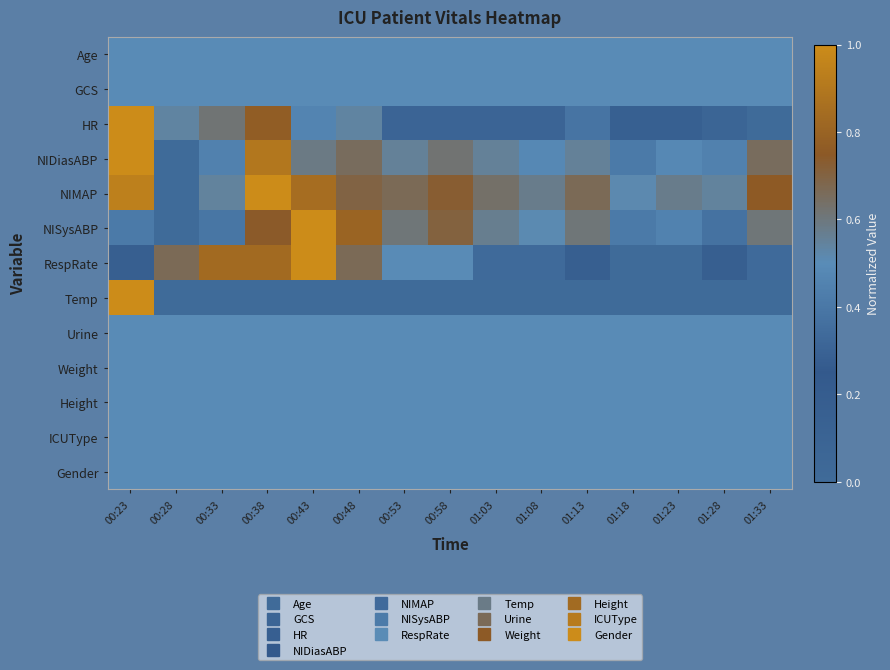

Reading left to right, transcribe all the data shown in this chart.

Age: 00:23=0.5	00:28=0.5	00:33=0.5	00:38=0.5	00:43=0.5	00:48=0.5	00:53=0.5	00:58=0.5	01:03=0.5	01:08=0.5	01:13=0.5	01:18=0.5	01:23=0.5	01:28=0.5	01:33=0.5
GCS: 00:23=0.5	00:28=0.5	00:33=0.5	00:38=0.5	00:43=0.5	00:48=0.5	00:53=0.5	00:58=0.5	01:03=0.5	01:08=0.5	01:13=0.5	01:18=0.5	01:23=0.5	01:28=0.5	01:33=0.5
HR: 00:23=1.0	00:28=0.5	00:33=0.6	00:38=0.8	00:43=0.5	00:48=0.5	00:53=0.3	00:58=0.3	01:03=0.3	01:08=0.3	01:13=0.4	01:18=0.2	01:23=0.2	01:28=0.1	01:33=0.0
NIDiasABP: 00:23=1.0	00:28=0.0	00:33=0.4	00:38=0.9	00:43=0.6	00:48=0.7	00:53=0.6	00:58=0.6	01:03=0.6	01:08=0.5	01:13=0.6	01:18=0.4	01:23=0.5	01:28=0.4	01:33=0.7
NIMAP: 00:23=0.9	00:28=0.0	00:33=0.5	00:38=1.0	00:43=0.8	00:48=0.7	00:53=0.7	00:58=0.7	01:03=0.6	01:08=0.6	01:13=0.7	01:18=0.5	01:23=0.6	01:28=0.5	01:33=0.8
NISysABP: 00:23=0.4	00:28=0.0	00:33=0.4	00:38=0.7	00:43=1.0	00:48=0.8	00:53=0.6	00:58=0.7	01:03=0.6	01:08=0.5	01:13=0.6	01:18=0.4	01:23=0.5	01:28=0.4	01:33=0.6
RespRate: 00:23=0.2	00:28=0.7	00:33=0.8	00:38=0.8	00:43=1.0	00:48=0.7	00:53=0.5	00:58=0.5	01:03=0.3	01:08=0.3	01:13=0.2	01:18=0.0	01:23=0.0	01:28=0.2	01:33=0.3
Temp: 00:23=1.0	00:28=0.0	00:33=0.0	00:38=0.0	00:43=0.0	00:48=0.0	00:53=0.0	00:58=0.0	01:03=0.0	01:08=0.0	01:13=0.0	01:18=0.0	01:23=0.0	01:28=0.0	01:33=0.0
Urine: 00:23=0.5	00:28=0.5	00:33=0.5	00:38=0.5	00:43=0.5	00:48=0.5	00:53=0.5	00:58=0.5	01:03=0.5	01:08=0.5	01:13=0.5	01:18=0.5	01:23=0.5	01:28=0.5	01:33=0.5
Weight: 00:23=0.5	00:28=0.5	00:33=0.5	00:38=0.5	00:43=0.5	00:48=0.5	00:53=0.5	00:58=0.5	01:03=0.5	01:08=0.5	01:13=0.5	01:18=0.5	01:23=0.5	01:28=0.5	01:33=0.5
Height: 00:23=0.5	00:28=0.5	00:33=0.5	00:38=0.5	00:43=0.5	00:48=0.5	00:53=0.5	00:58=0.5	01:03=0.5	01:08=0.5	01:13=0.5	01:18=0.5	01:23=0.5	01:28=0.5	01:33=0.5
ICUType: 00:23=0.5	00:28=0.5	00:33=0.5	00:38=0.5	00:43=0.5	00:48=0.5	00:53=0.5	00:58=0.5	01:03=0.5	01:08=0.5	01:13=0.5	01:18=0.5	01:23=0.5	01:28=0.5	01:33=0.5
Gender: 00:23=0.5	00:28=0.5	00:33=0.5	00:38=0.5	00:43=0.5	00:48=0.5	00:53=0.5	00:58=0.5	01:03=0.5	01:08=0.5	01:13=0.5	01:18=0.5	01:23=0.5	01:28=0.5	01:33=0.5